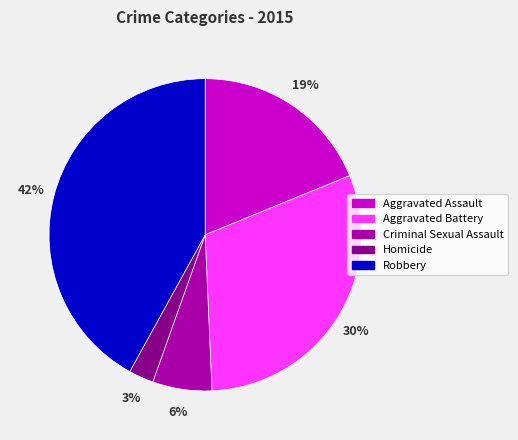

Is Aggravated Assault the majority of the pie?

No